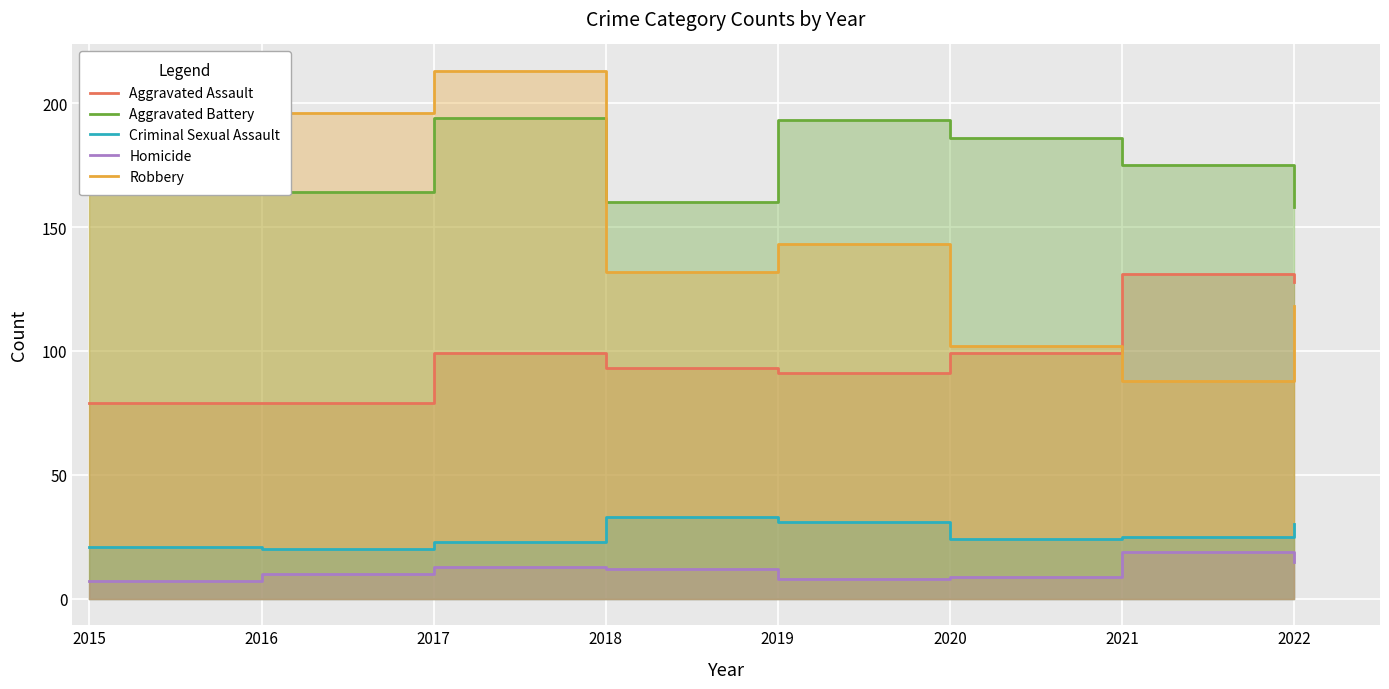

Between 2016 and 2017, which series saw the biggest shift?

Aggravated Battery